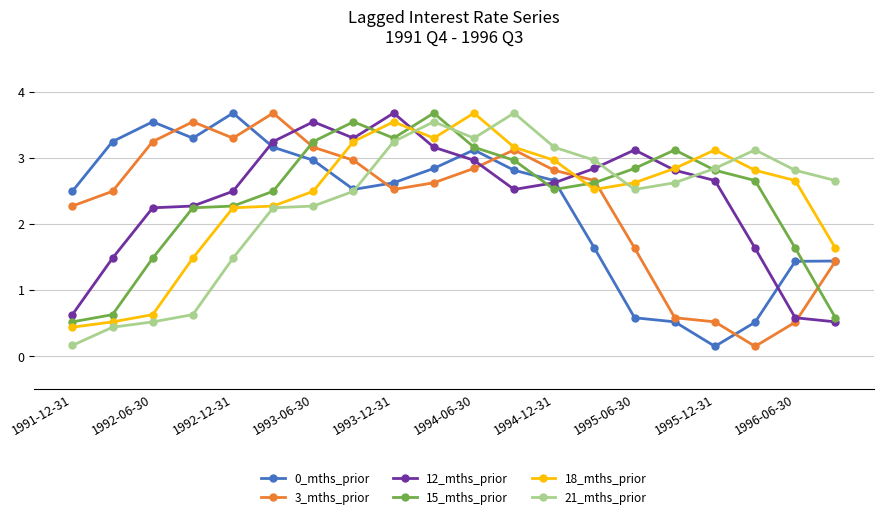

Count the number of categories in the chart.

20